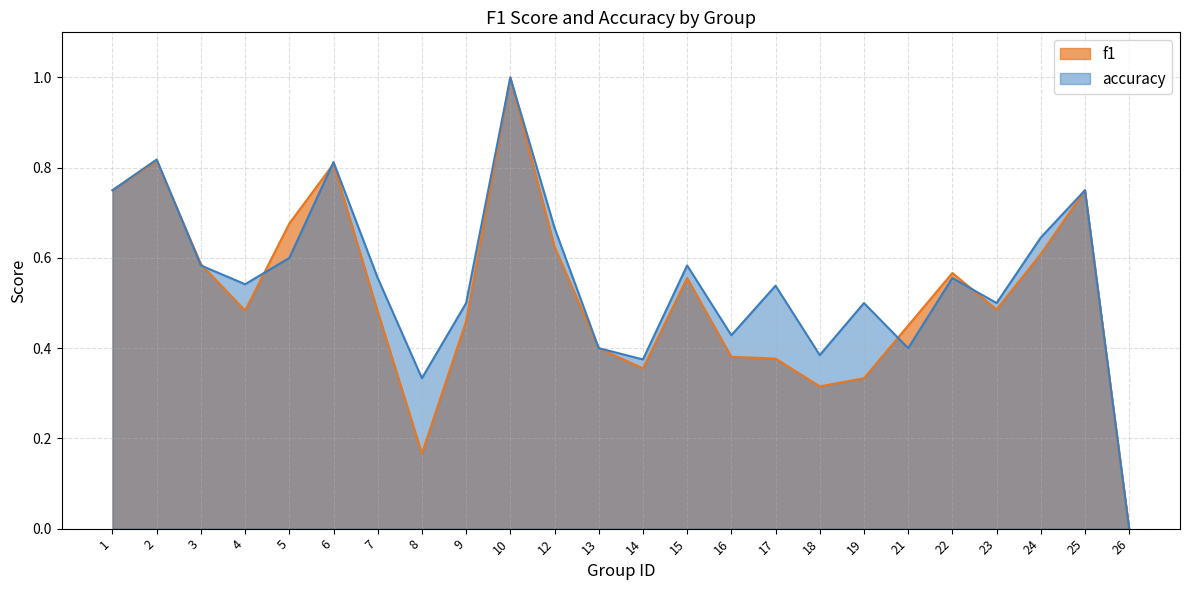

Which series ends up on top after the final intersection of f1 and accuracy?

accuracy